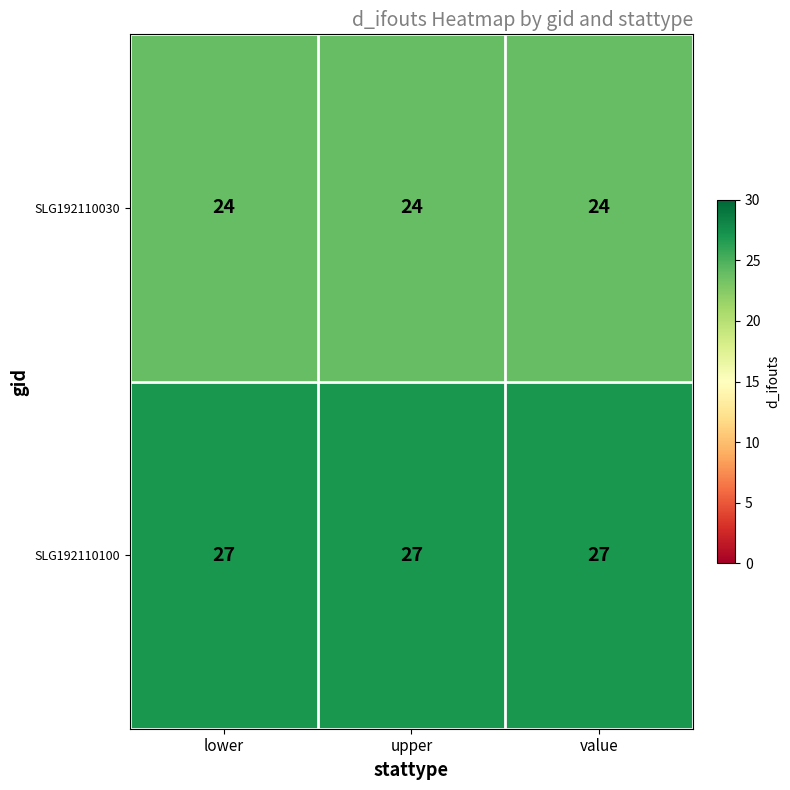

List the series in order of their overall mean, highest first.

SLG192110100, SLG192110030